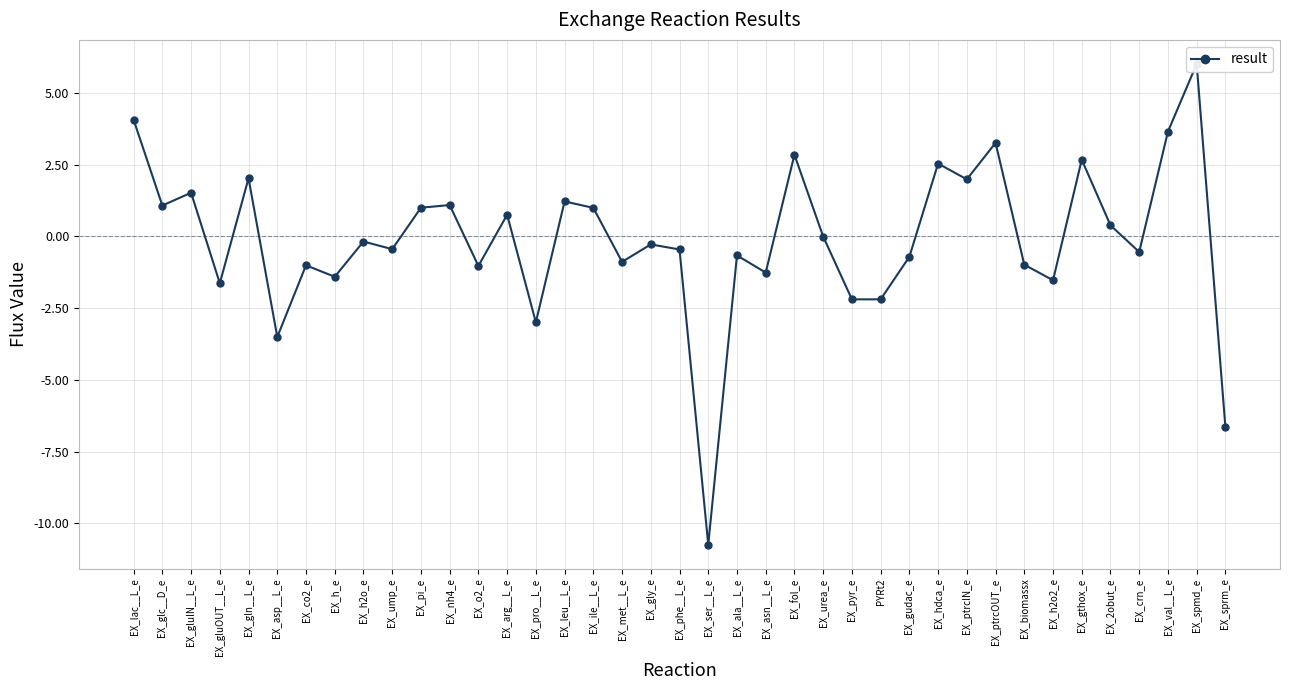

Which label corresponds to the largest value in the chart?

EX_spmd_e